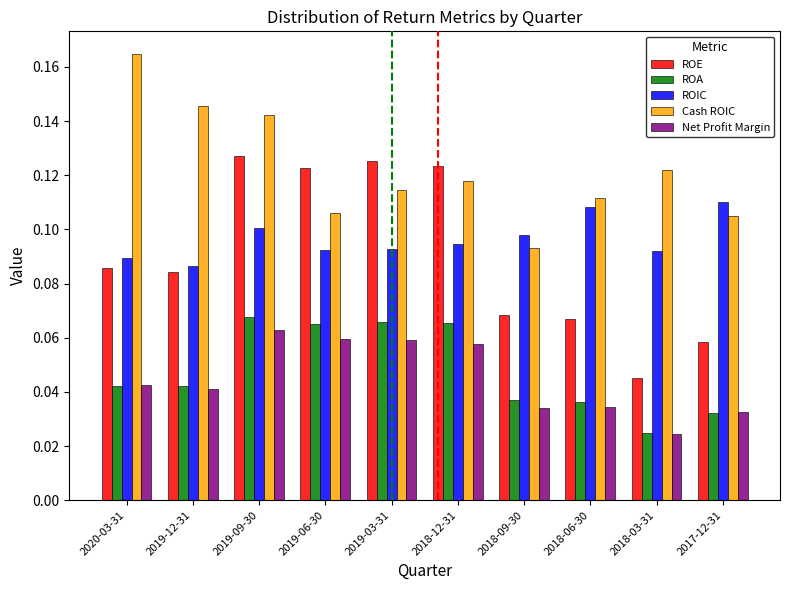

What position from the left is 2019-03-31?

5